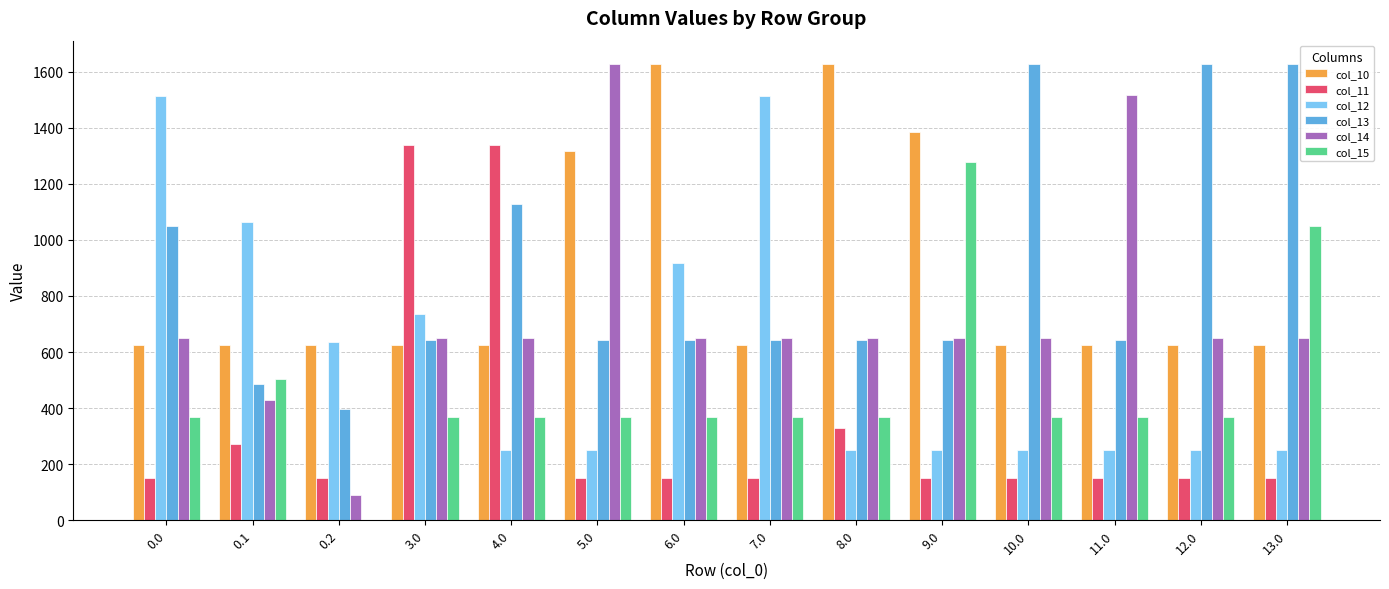

True or false: col_13 has a value of 440.4 at 5.0.

False